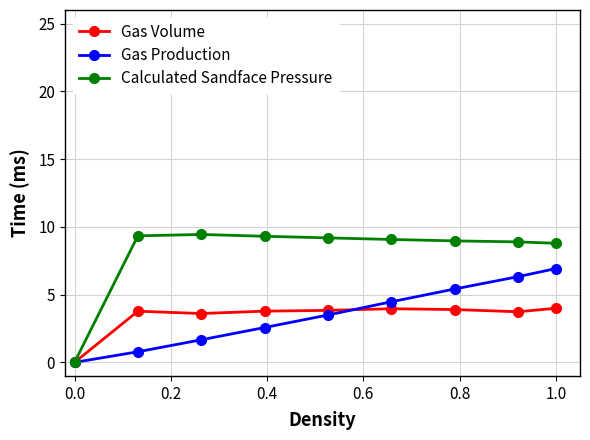

True or false: Calculated Sandface Pressure has more than 0 points higher than both neighbors.

True